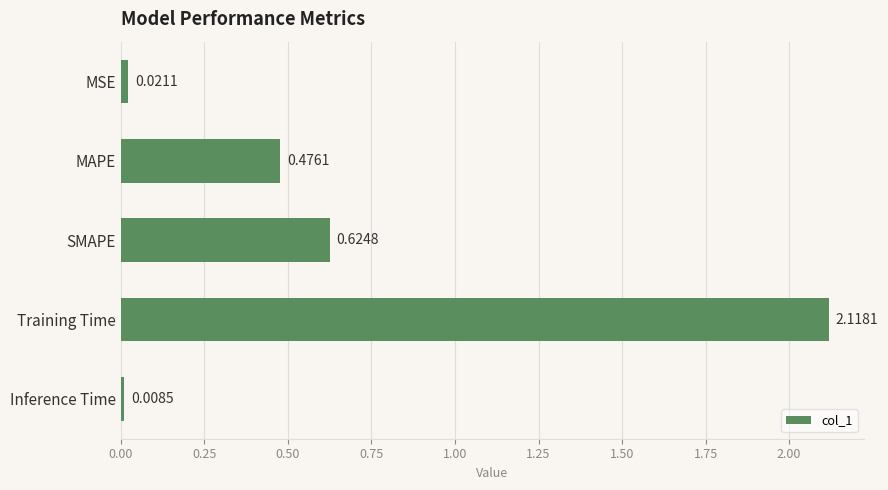

What is the difference between the values at SMAPE and Training Time?

1.5